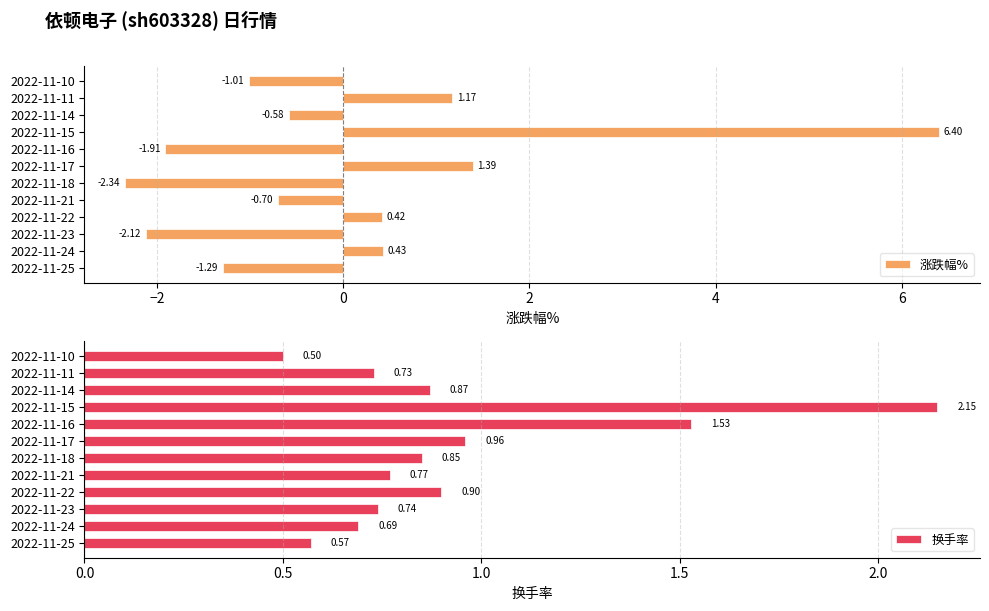

Rank the categories by 涨跌幅% value from highest to lowest.

2022-11-15, 2022-11-17, 2022-11-11, 2022-11-24, 2022-11-22, 2022-11-14, 2022-11-21, 2022-11-10, 2022-11-25, 2022-11-16, 2022-11-23, 2022-11-18